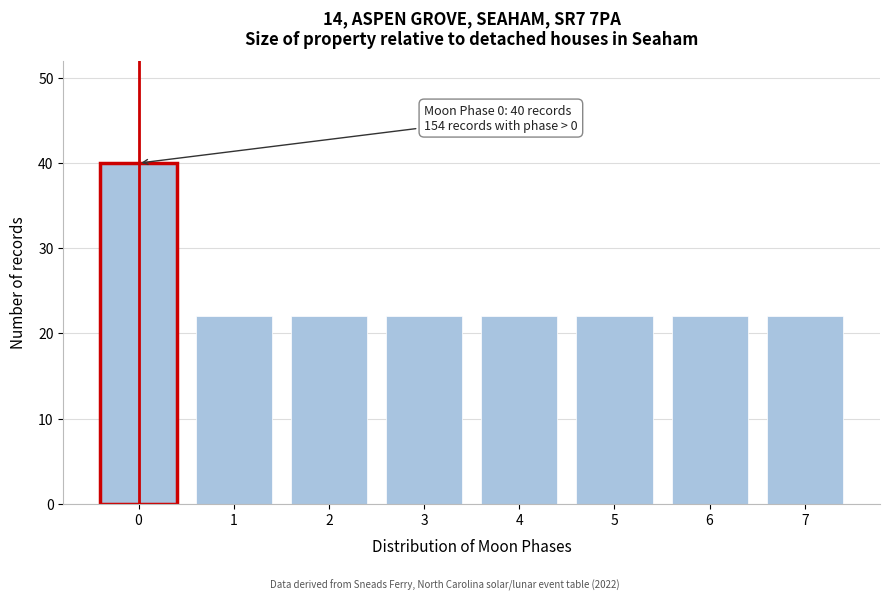

Reading left to right, extract all data points from this chart.

0=40	1=22	2=22	3=22	4=22	5=22	6=22	7=22